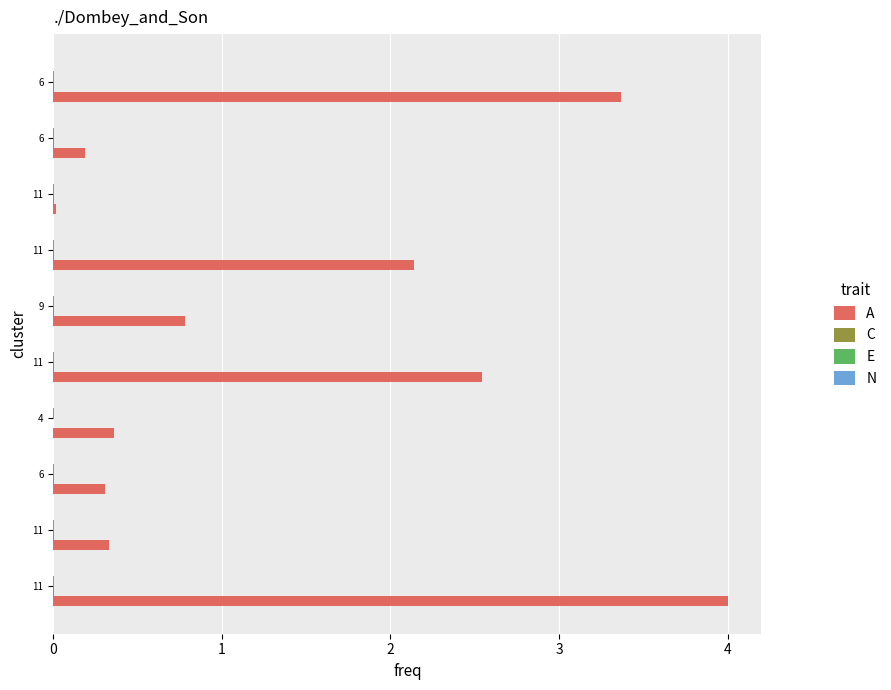

The col_0 series shows 0.0 at 11. True or false?

False